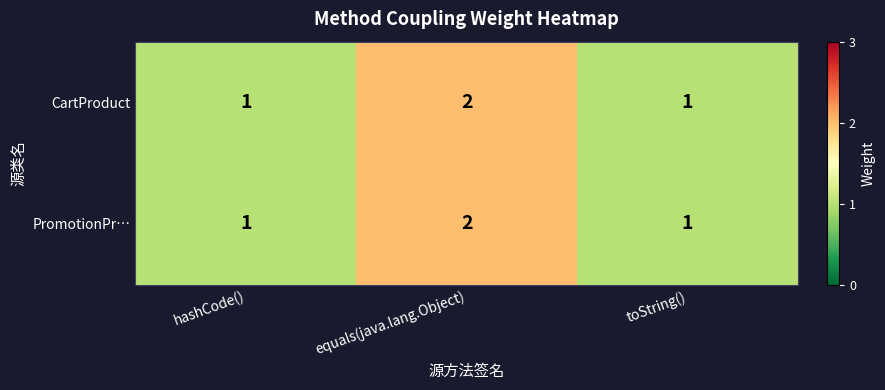

At which category is the sum across all series the highest?

equals(java.lang.Object)